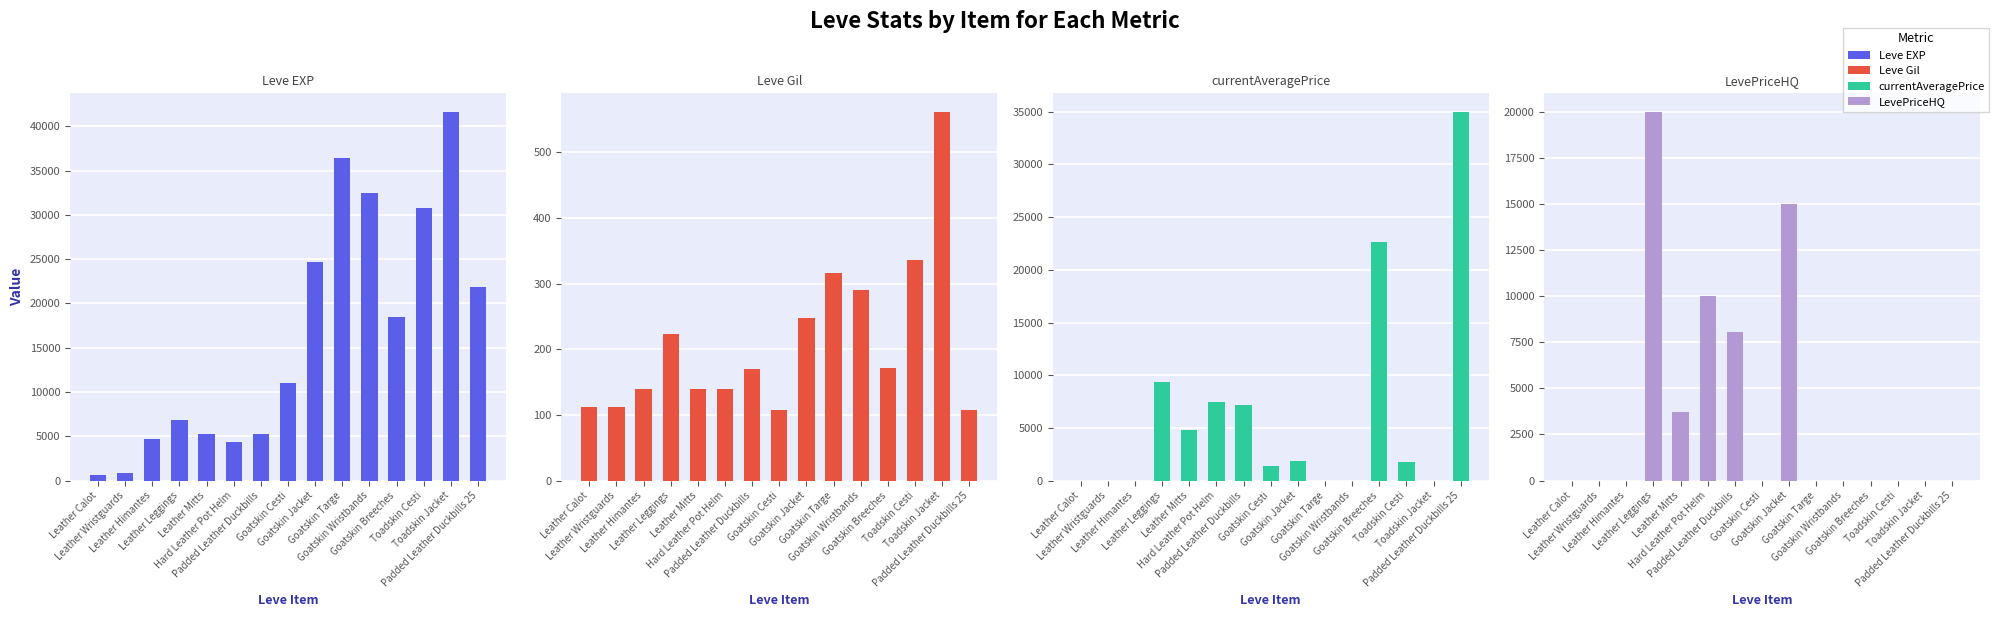

What are all the series names shown in the legend?

Leve EXP, Leve Gil, currentAveragePrice, LevePriceHQ